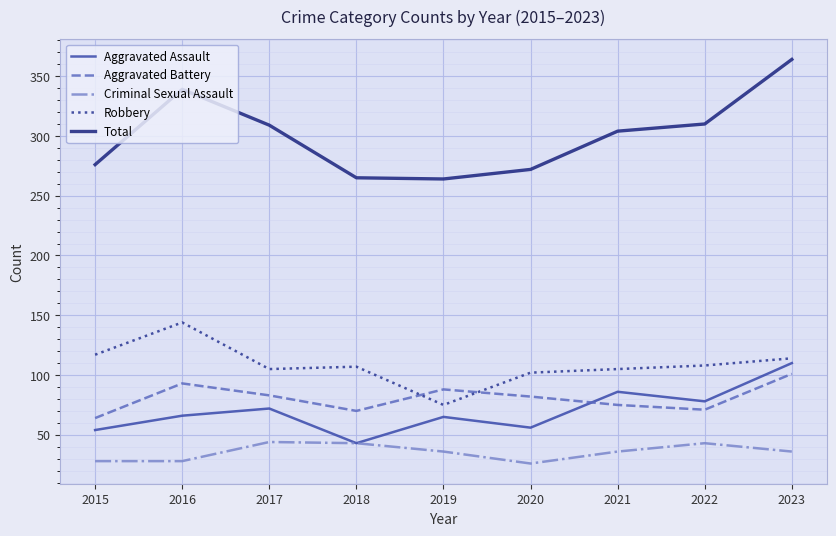

What is the difference between the highest and lowest values at 2016?

311